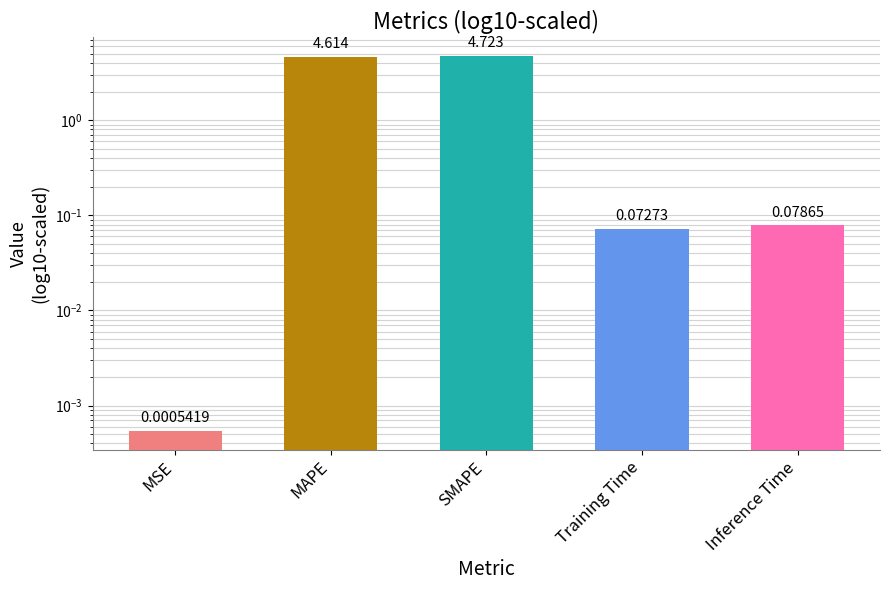

Reading left to right, what are all the values shown in this chart?

MSE=0.0	MAPE=4.6	SMAPE=4.7	Training Time=0.1	Inference Time=0.1